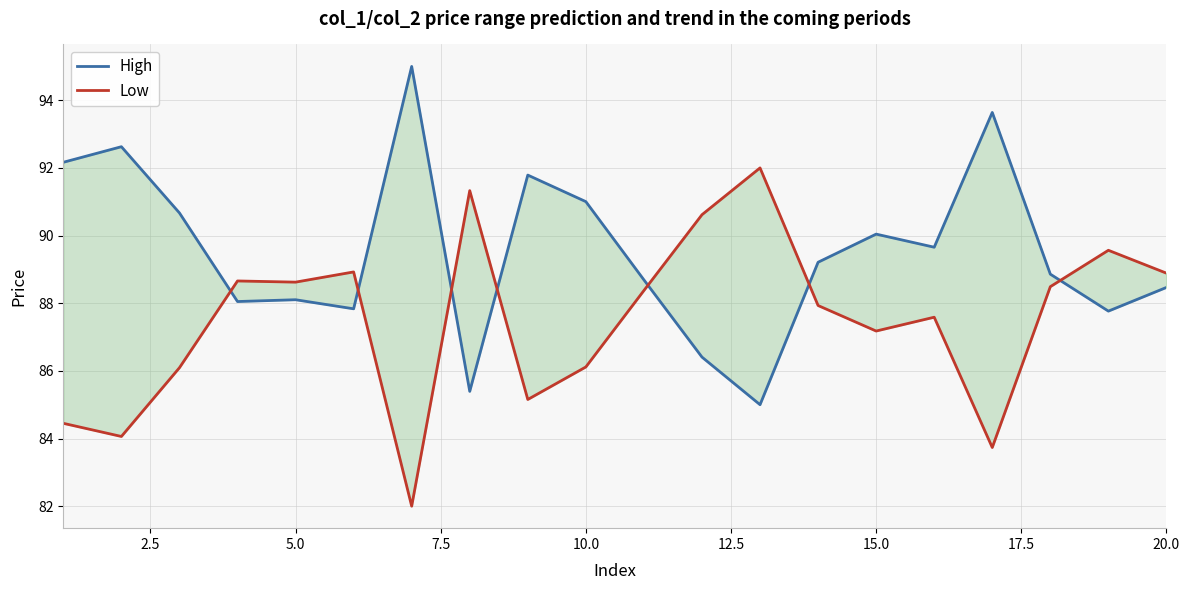

What is the minimum value for High?

85.0